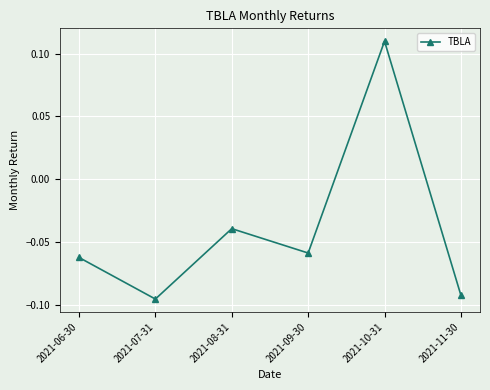

Does the chart have visible grid lines?

Yes